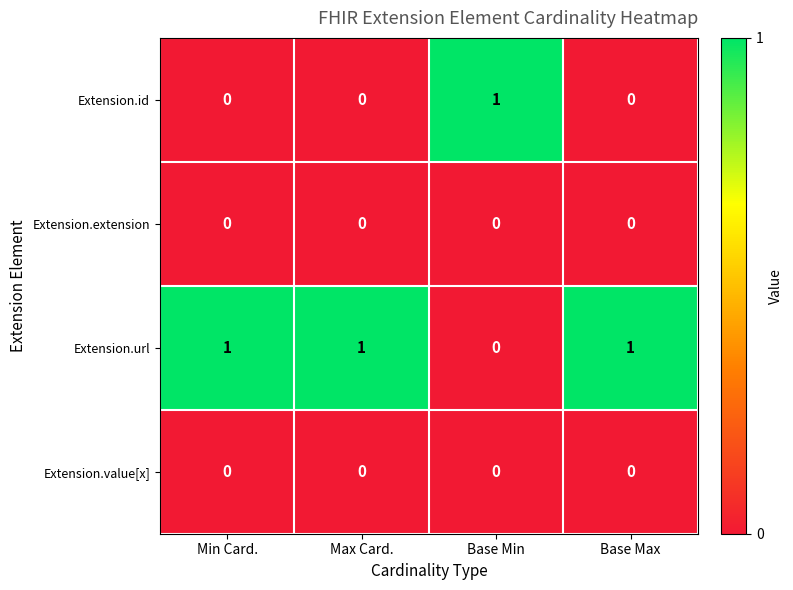

How many values in the Extension.url series are below 1?

1